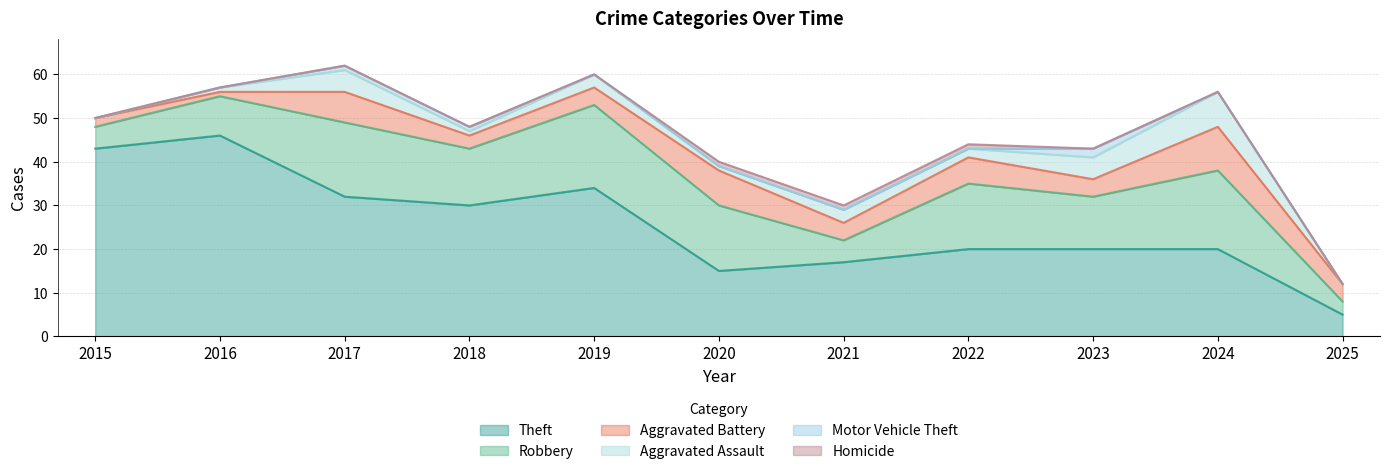

What is the value of the Aggravated Battery point at the 2nd from the left?

1